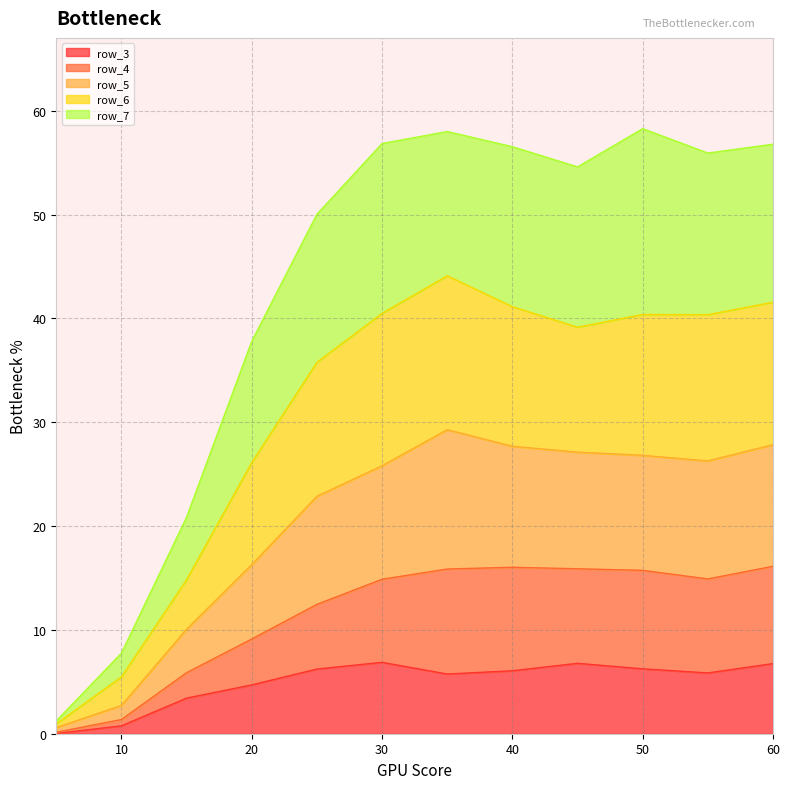

Is it true that row_3 equals 3.0 at 30?

False